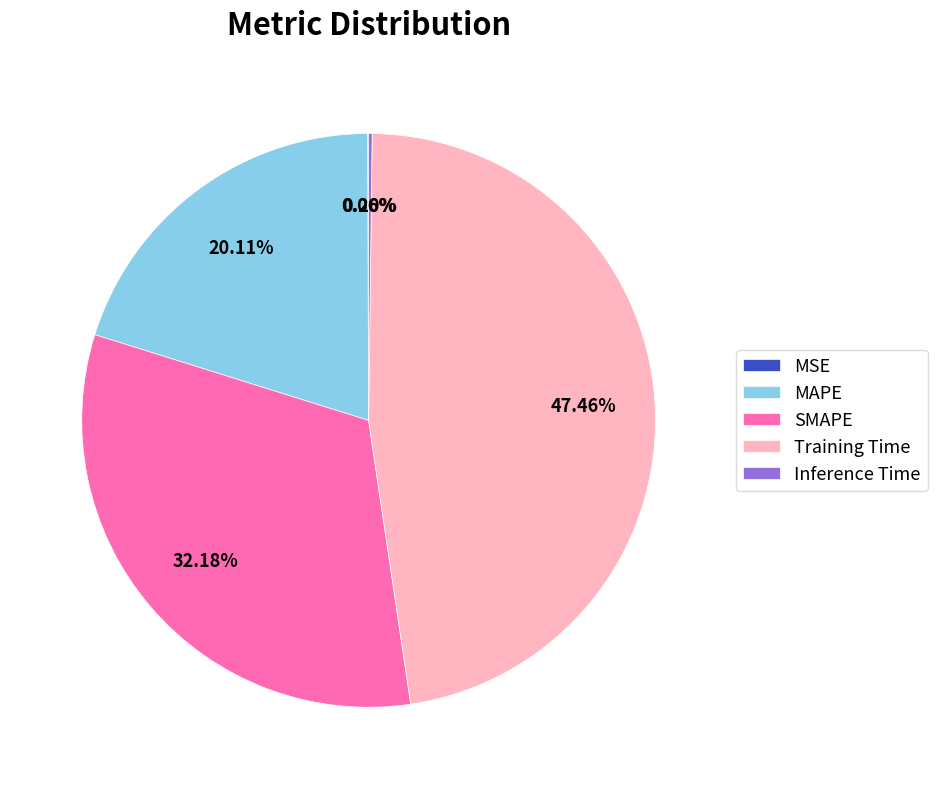

Which category has the biggest portion of the pie?

Training Time